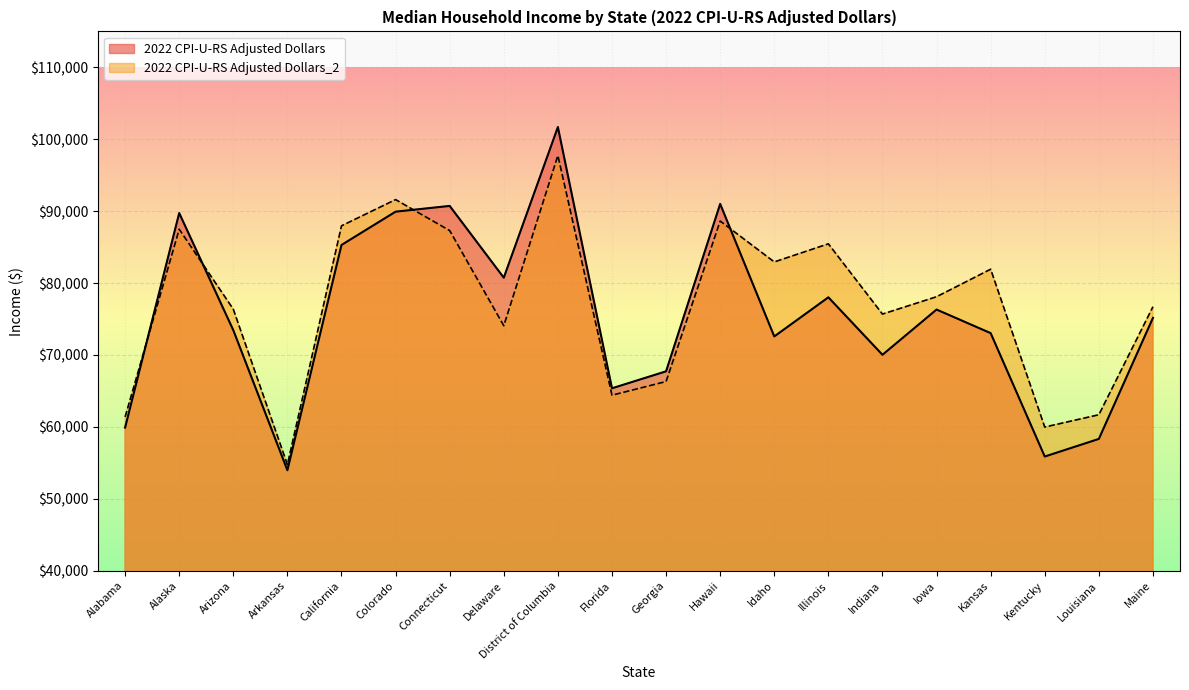

What is the value of the 2022 CPI-U-RS Adjusted Dollars_2 point at the 10th from the left?

64410